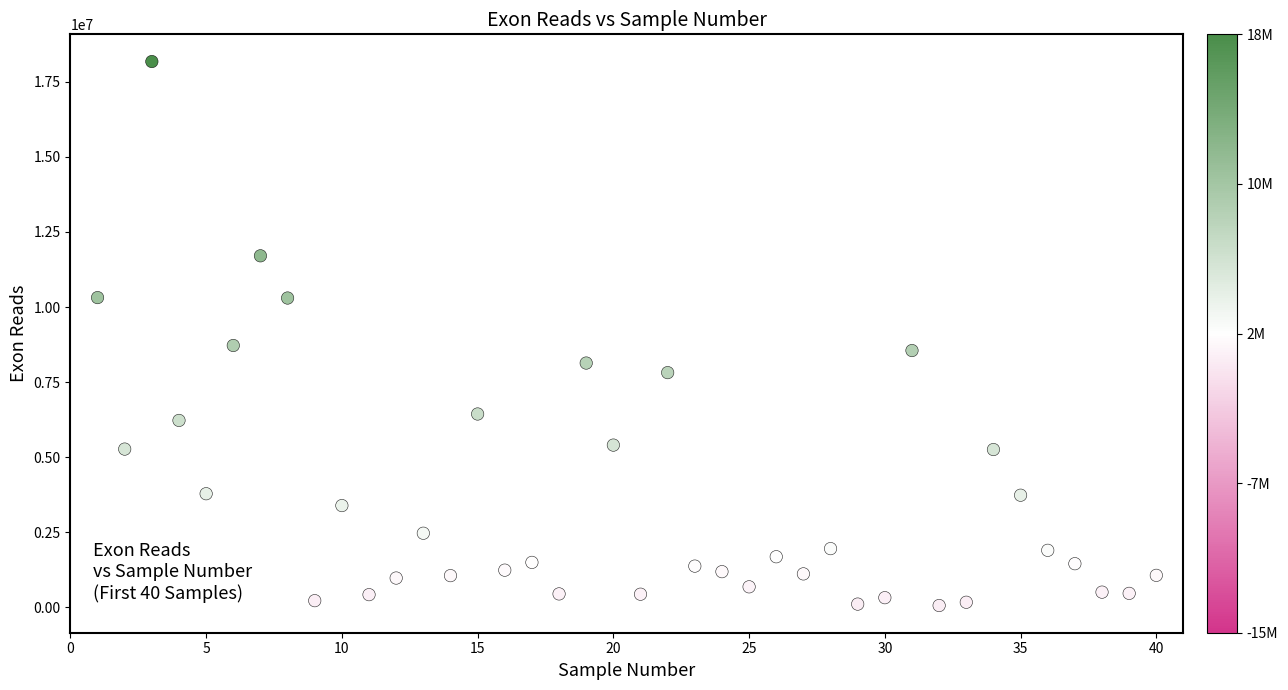

What is the range of X values (max minus min)?

39